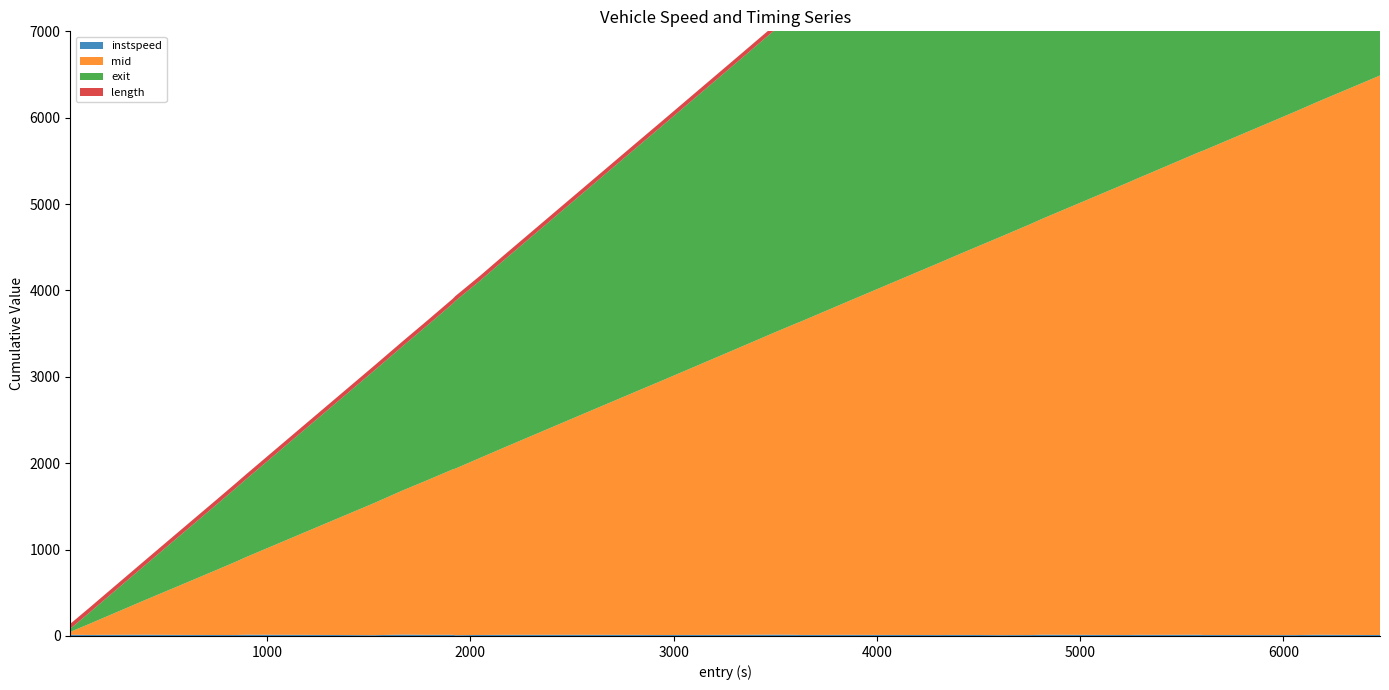

Reading left to right, extract all data points from this chart.

instspeed: 14.2	12.1	12.7	14.5	12.7	11.1	11.1	14.8	12.9	9.1	16.3	13.3	13.6	9.1	11.6	13.3	13.7	12.8	11.1	13.3	15.6	13.6	11.9	13.0	10.8	12.0	11.7	9.8	10.7	14.6	11.1	13.3	12.6	14.2	11.1	10.1	13.2	14.0	11.1	11.8
mid: 33.4	136.5	166.5	403.6	554.5	753.3	846.2	897.3	1183.3	1527.3	1670.2	1785.1	1915.3	1928.4	2049.3	2163.1	2525.1	2832.4	2938.3	3320.4	3501.5	3613.4	3621.5	3862.3	4308.4	4368.0	4467.4	4602.0	4760.4	4814.3	5237.5	5282.6	5338.1	5589.3	5611.2	6056.2	6145.2	6180.5	6437.3	6477.4
exit: 36.5	138.6	168.6	405.7	558.1	756.5	850.1	900.5	1186.9	1530.8	1671.8	1787.0	1918.6	1940.9	2051.5	2166.8	2528.1	2835.3	2940.8	3322.4	3503.2	3617.0	3648.4	3864.3	4310.8	4370.2	4469.7	4605.5	4762.8	4816.1	5240.6	5284.6	5341.6	5592.4	5628.4	6078.5	6148.6	6182.3	6439.6	6480.8
length: 56.7	56.7	56.7	56.7	56.7	56.7	56.7	56.7	56.7	56.7	56.7	56.7	56.7	56.7	56.7	56.7	56.7	56.7	56.7	56.7	56.7	56.7	56.7	56.7	56.7	56.7	56.7	56.7	56.7	56.7	56.7	56.7	56.7	56.7	56.7	56.7	56.7	56.7	56.7	56.7